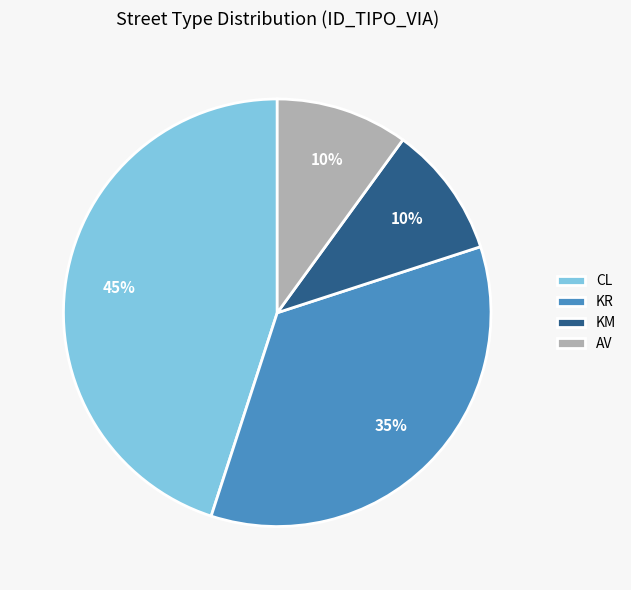

How many slices are in this pie chart?

4